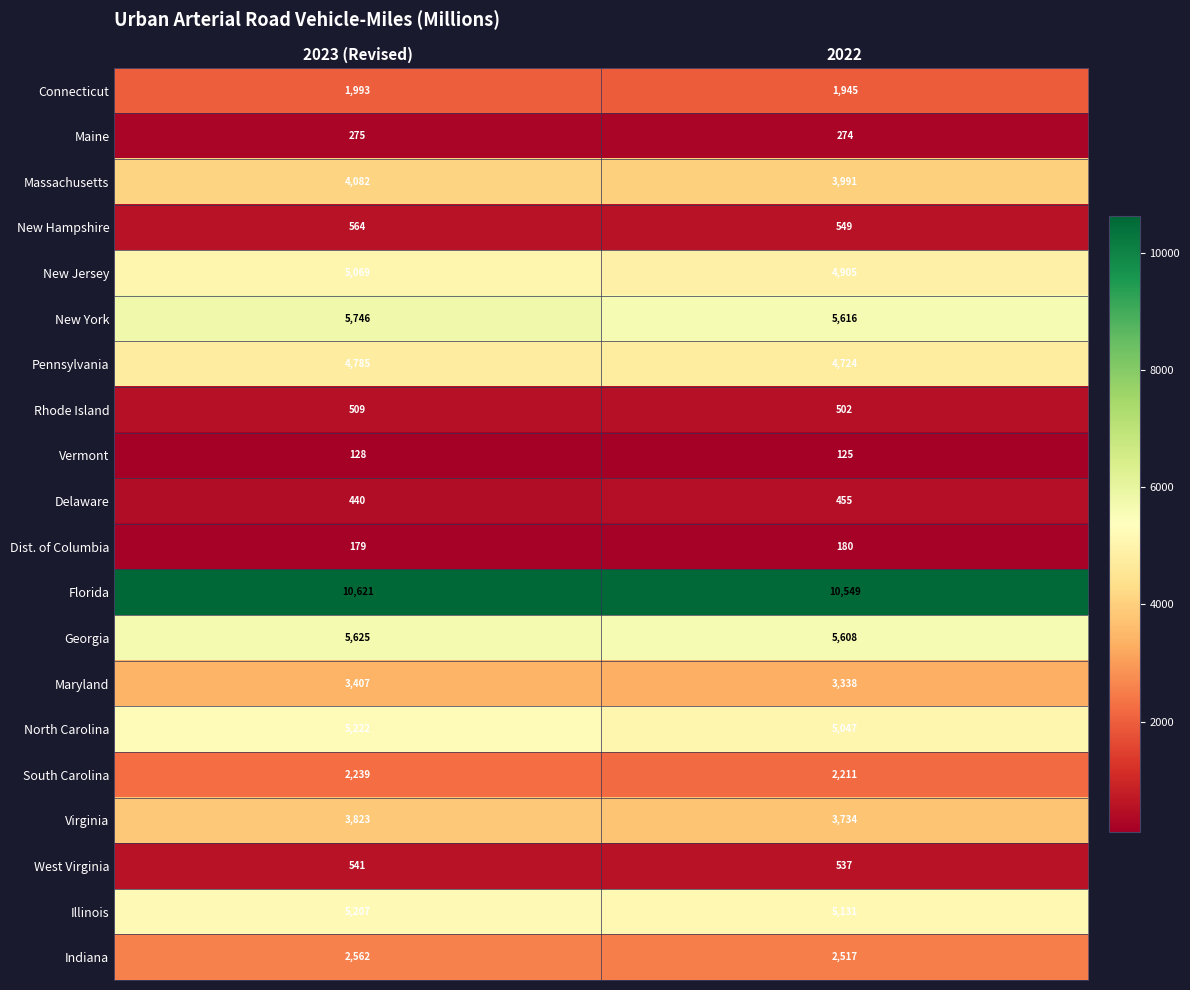

What is the difference between the maximum and minimum values in the Vermont series?

3